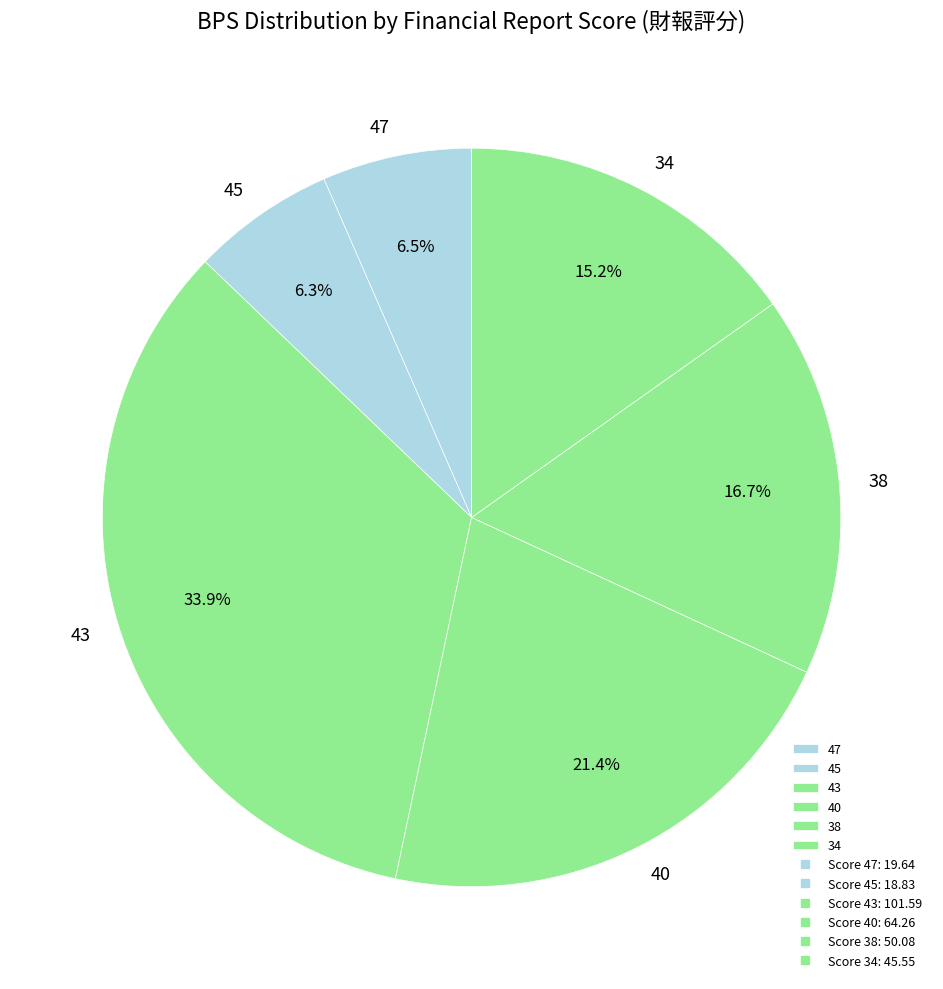

To the nearest percent, what is the average slice percentage?

17%